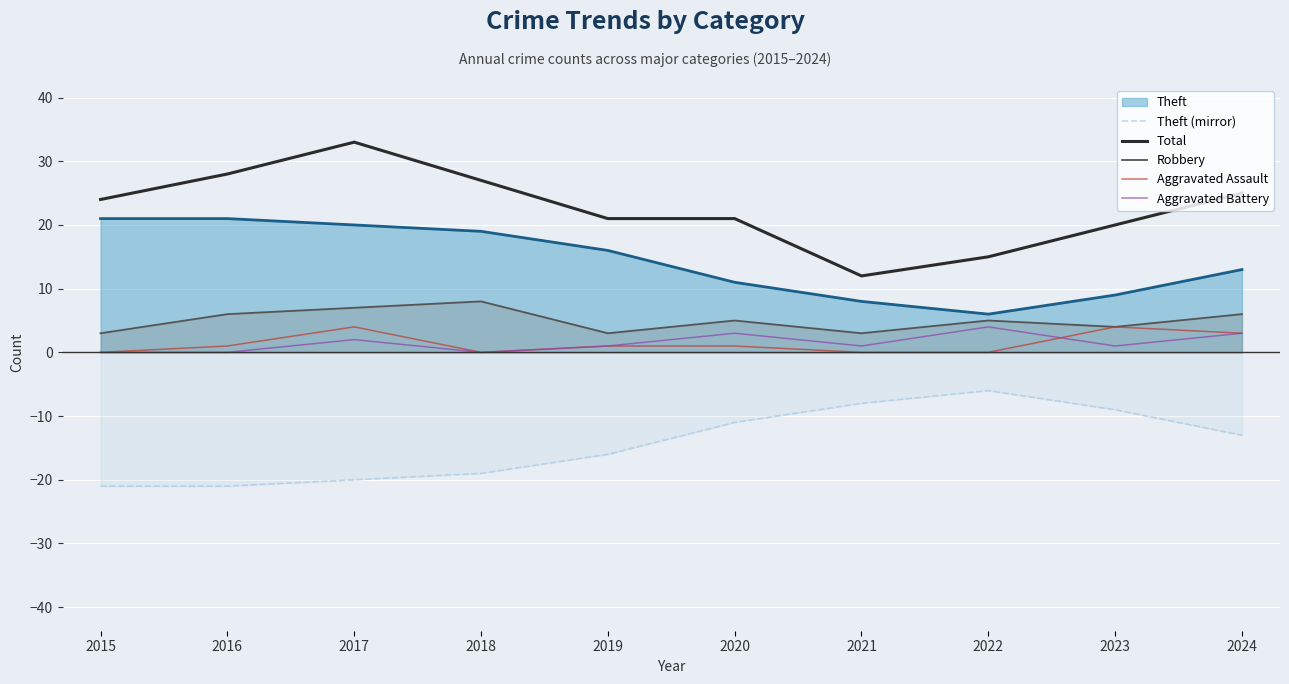

What is the value of the Theft (mirror) point at the 6th from the left?

-11